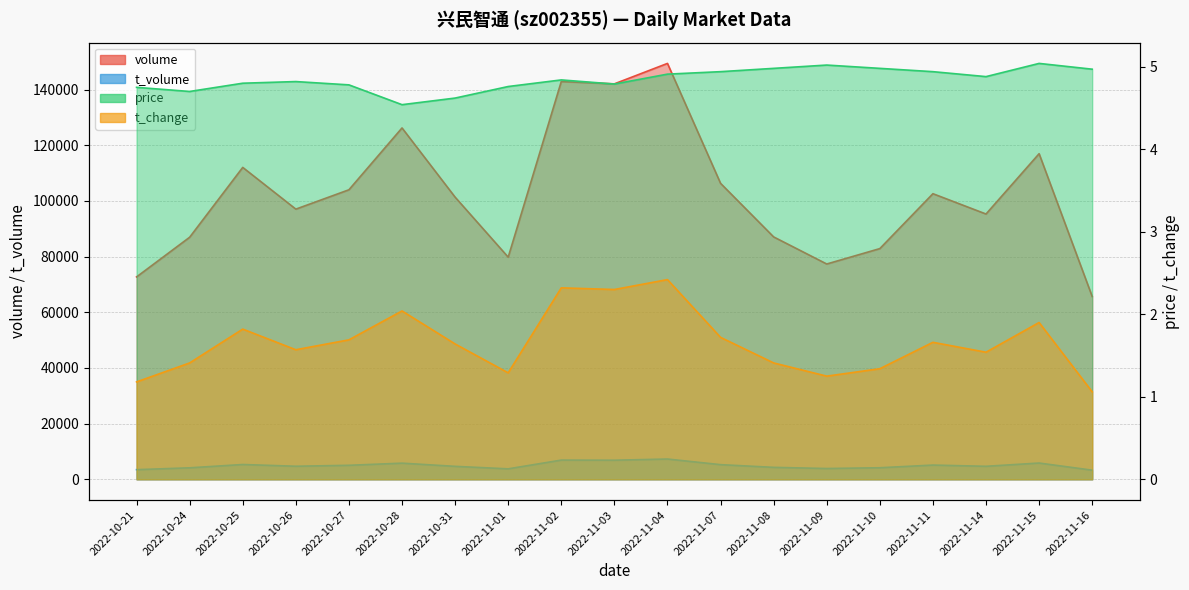

How many lines are shown in the chart?

4